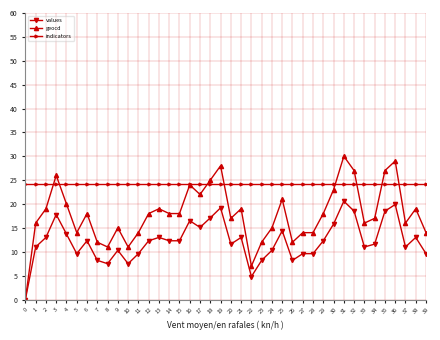

At 34, list the series in order from largest to smallest.

indicators, geocd, values